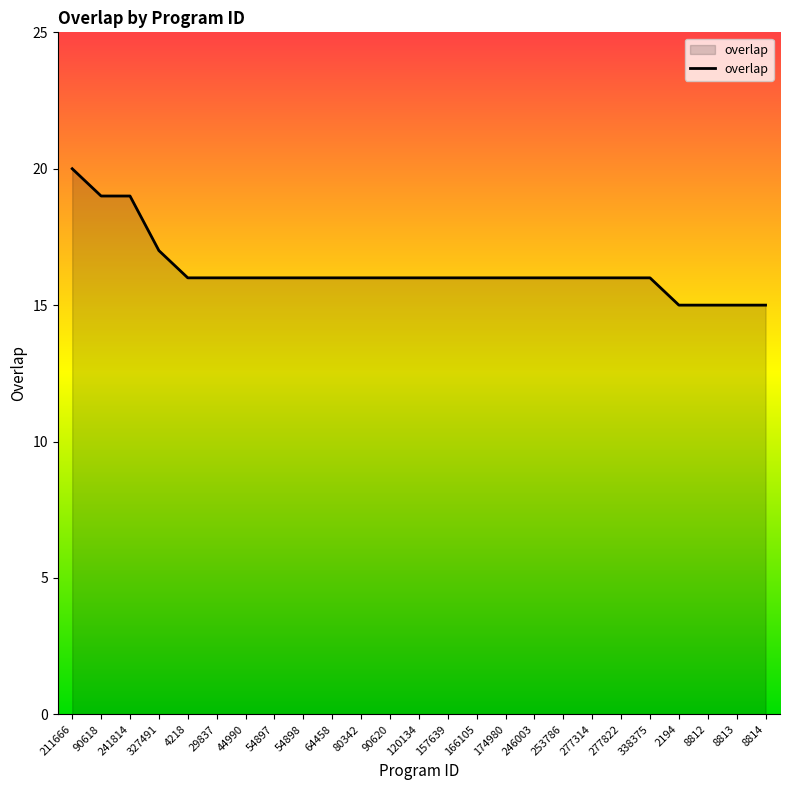

How many lines are shown in the chart?

1